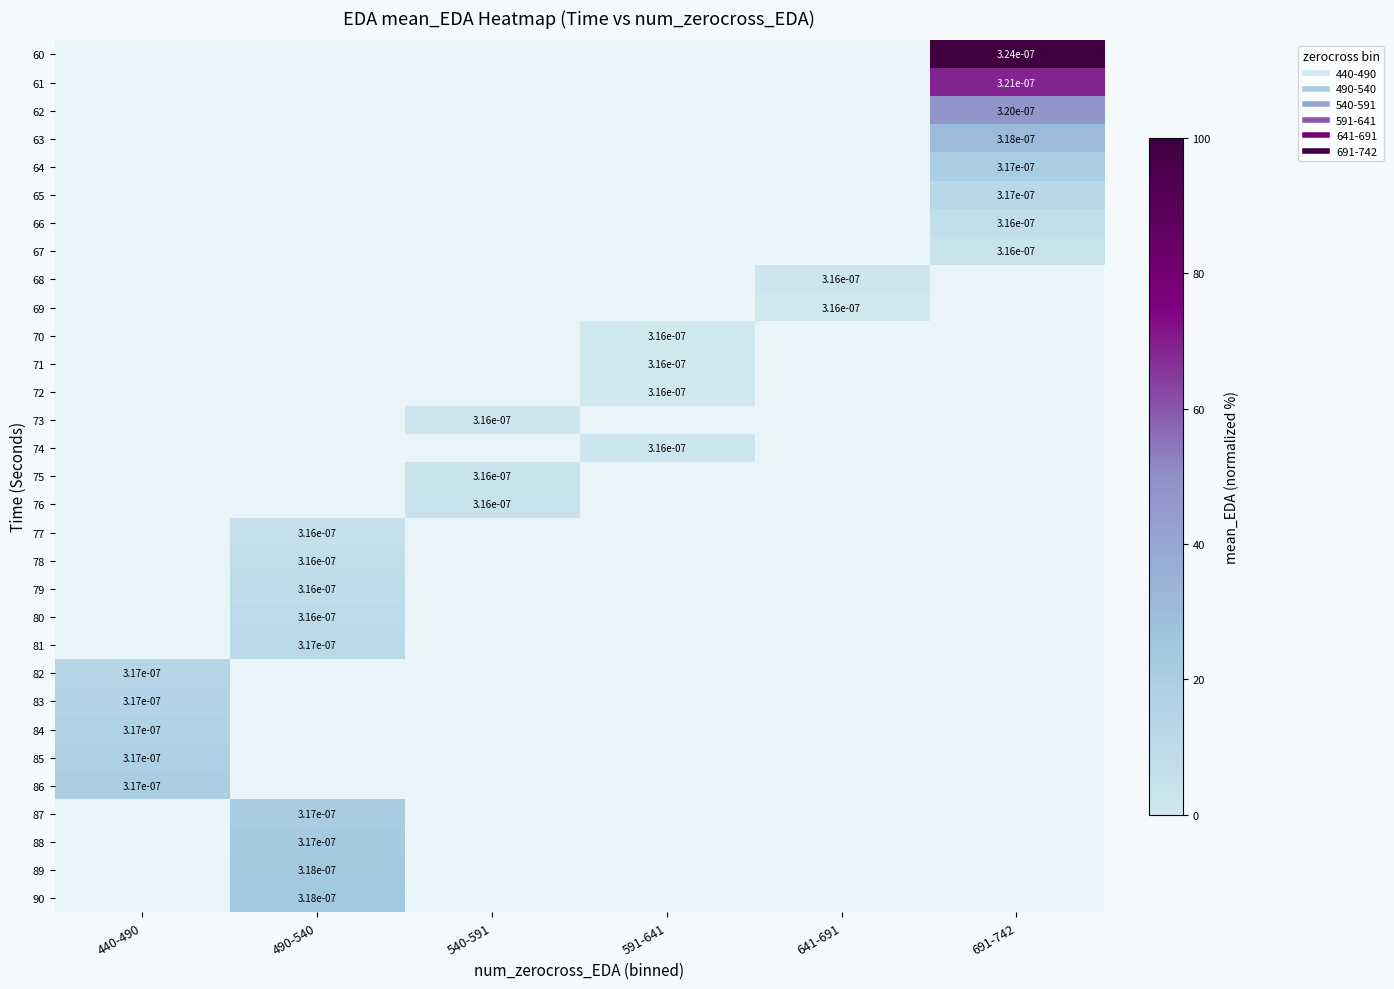

Count the number of data series in this chart.

31